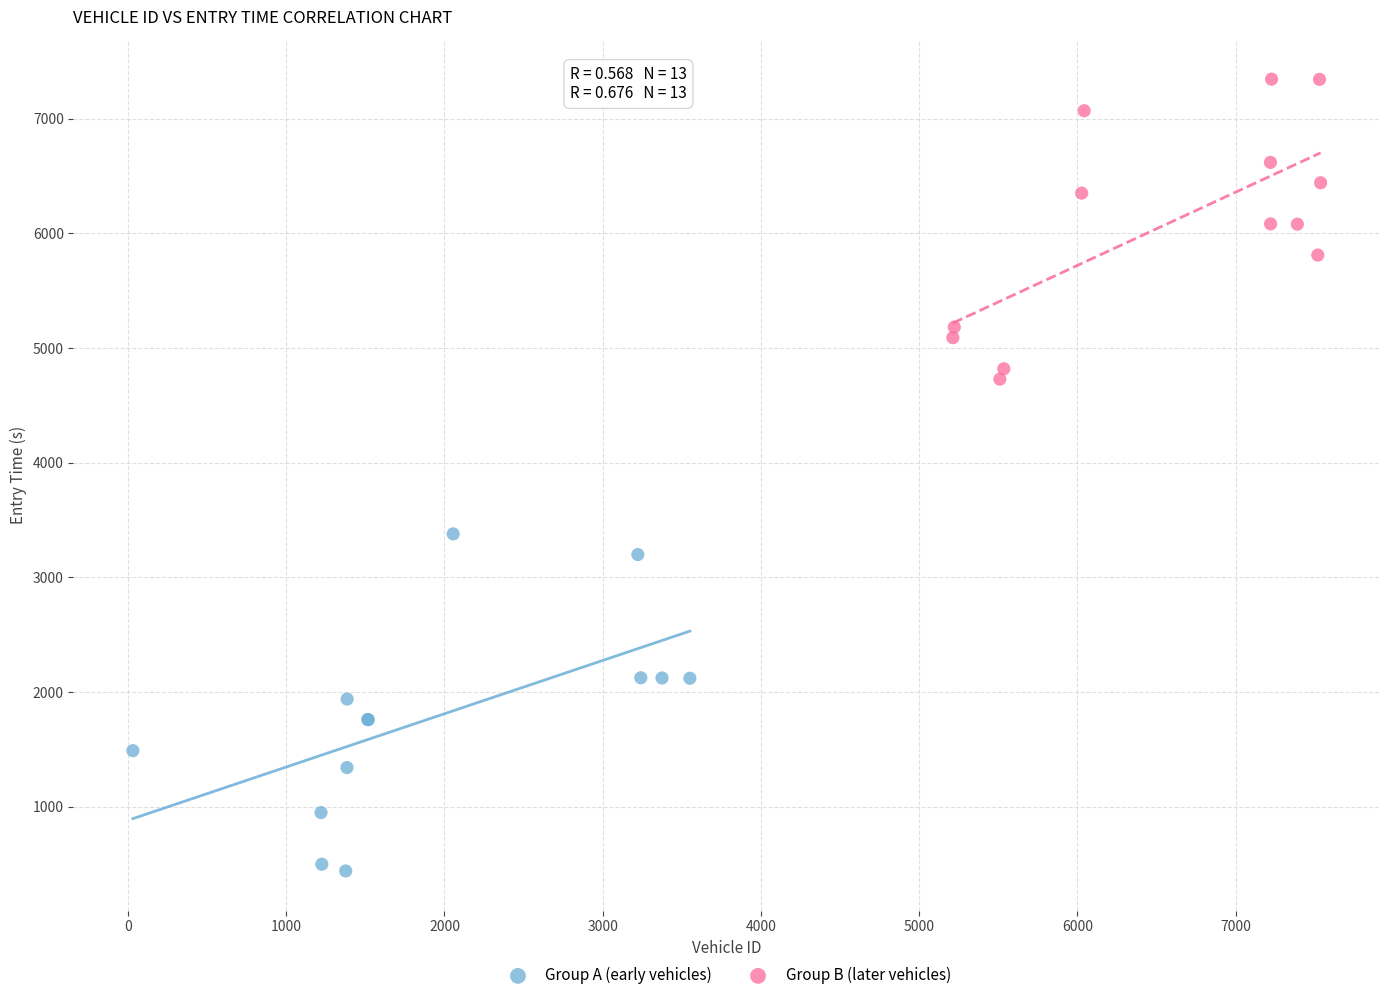

What are all the series names shown in the legend?

Group A (early vehicles), Group B (later vehicles)